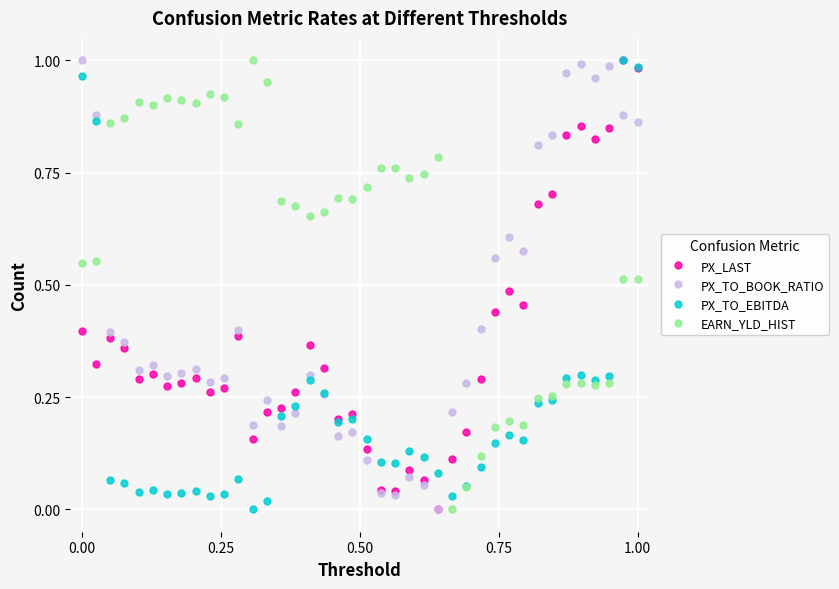

True or false: PX_TO_BOOK_RATIO has more than 2 points higher than both neighbors.

True